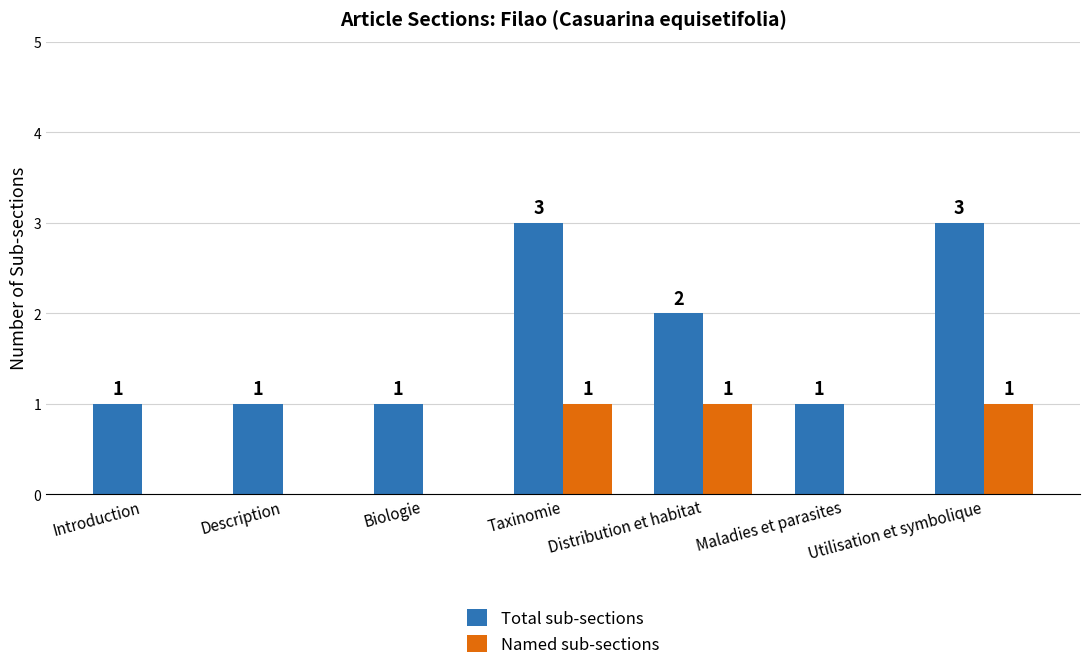

What is the difference between the Total sub-sections values at Utilisation et symbolique and Maladies et parasites?

2